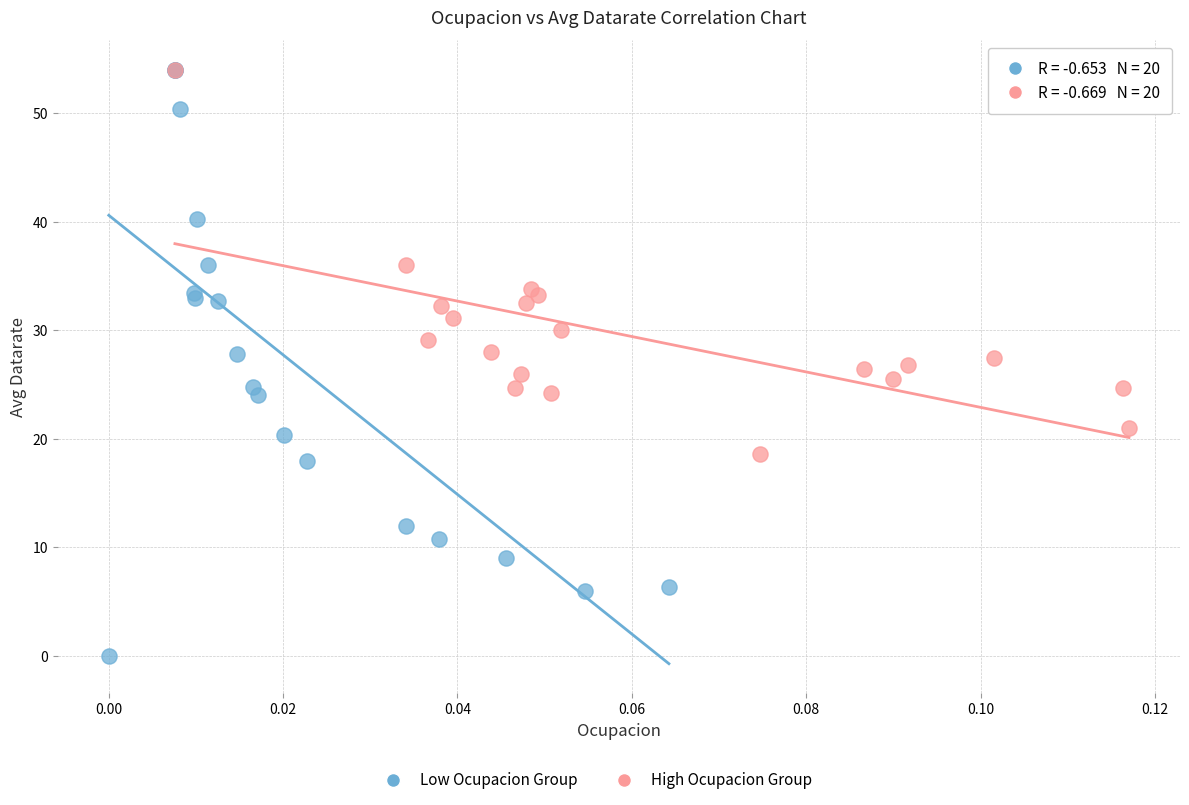

Which series has the widest spread of Y values?

Low Ocupacion Group